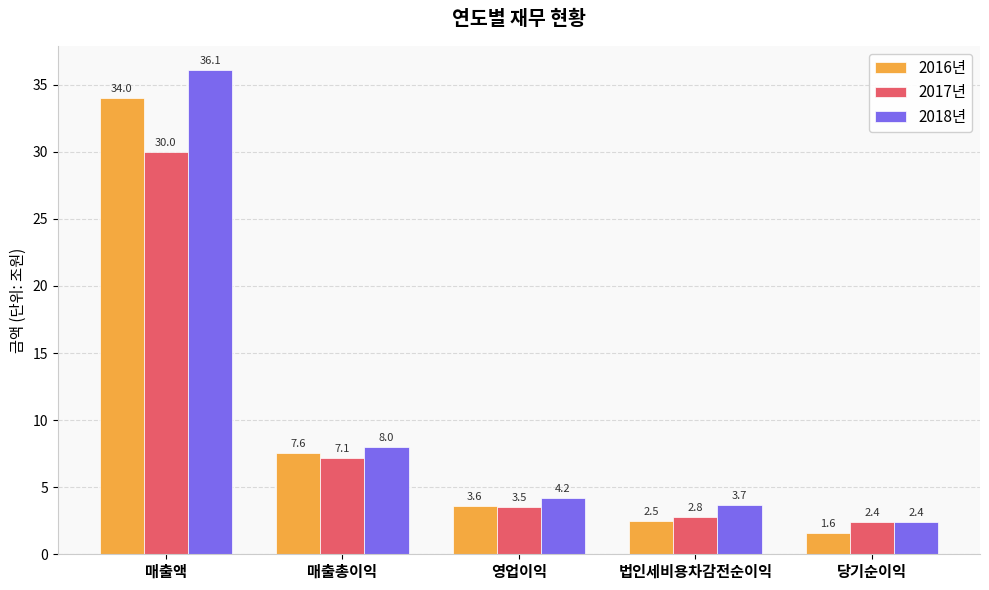

What is the minimum value shown in the chart?

1.6